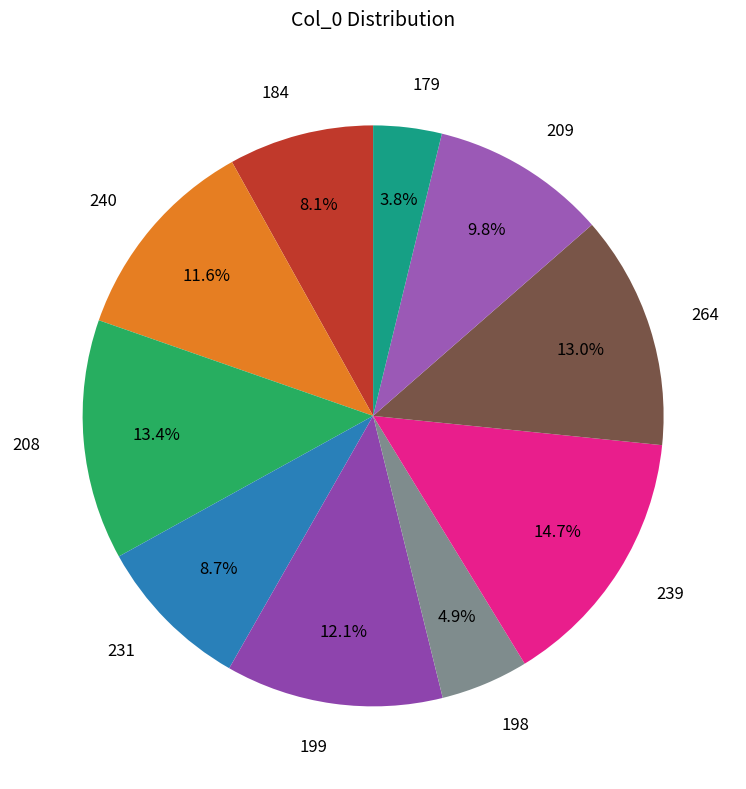

What is the ratio of the value at 208 to the value at 239?

0.9